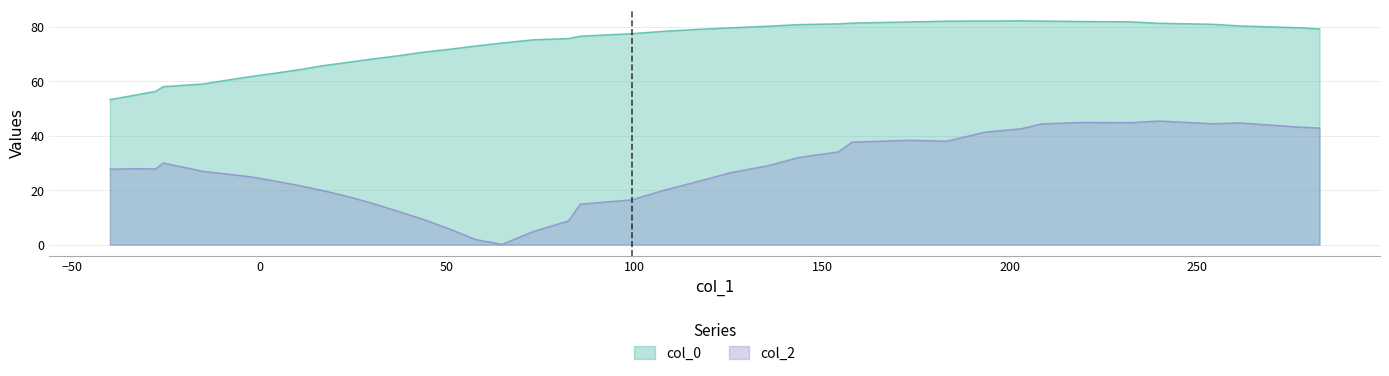

How many values in the col_0 series exceed 77?

20